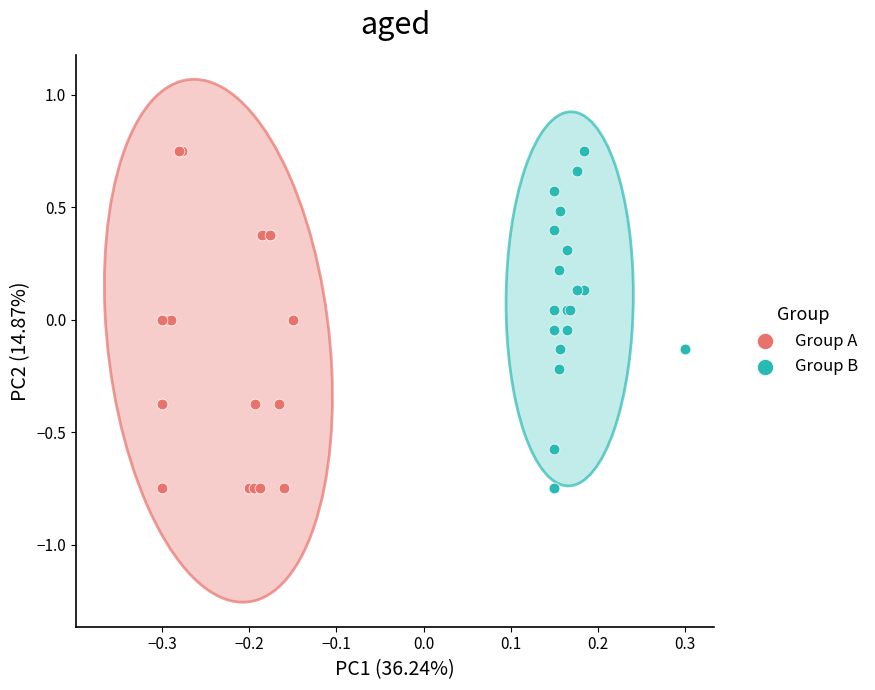

What are all the series names shown in the legend?

Group A, Group B